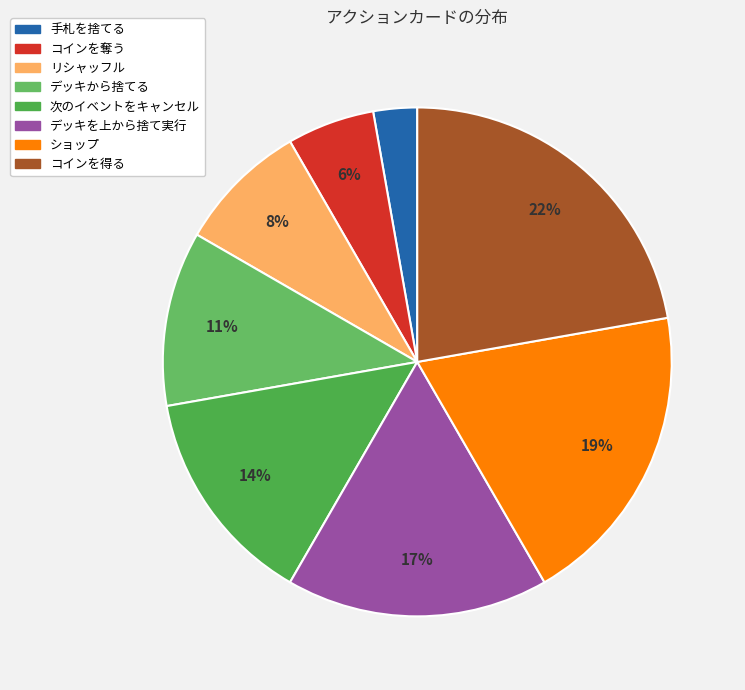

What is the ratio of the value at コインを得る to the value at リシャッフル?

2.7